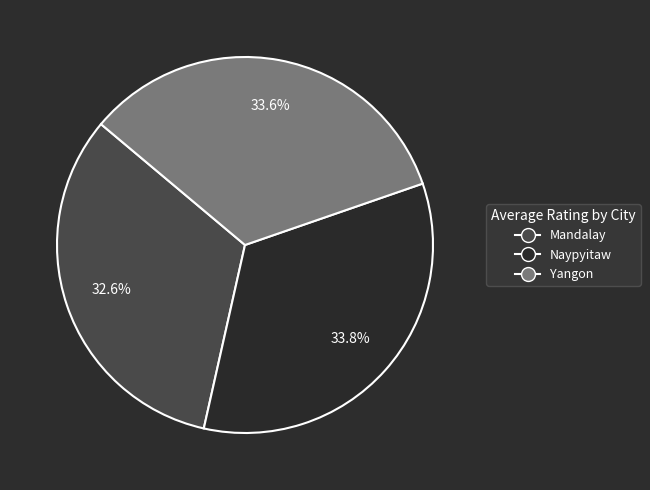

Count the number of slices in the pie.

3